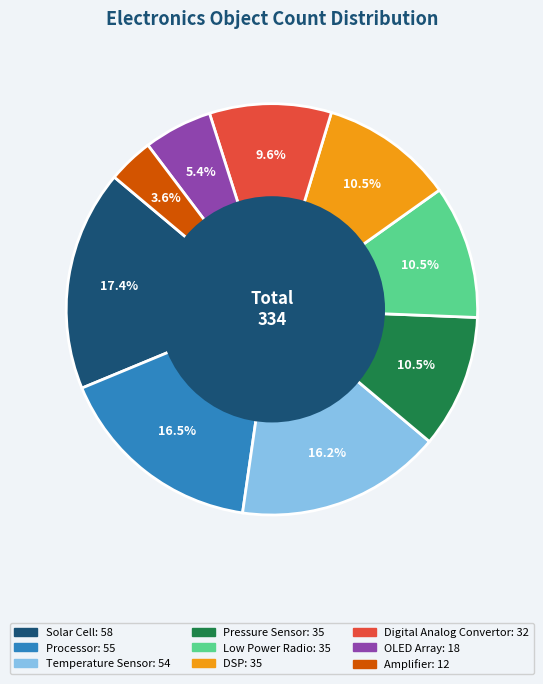

Is Low Power Radio the majority of the pie?

No